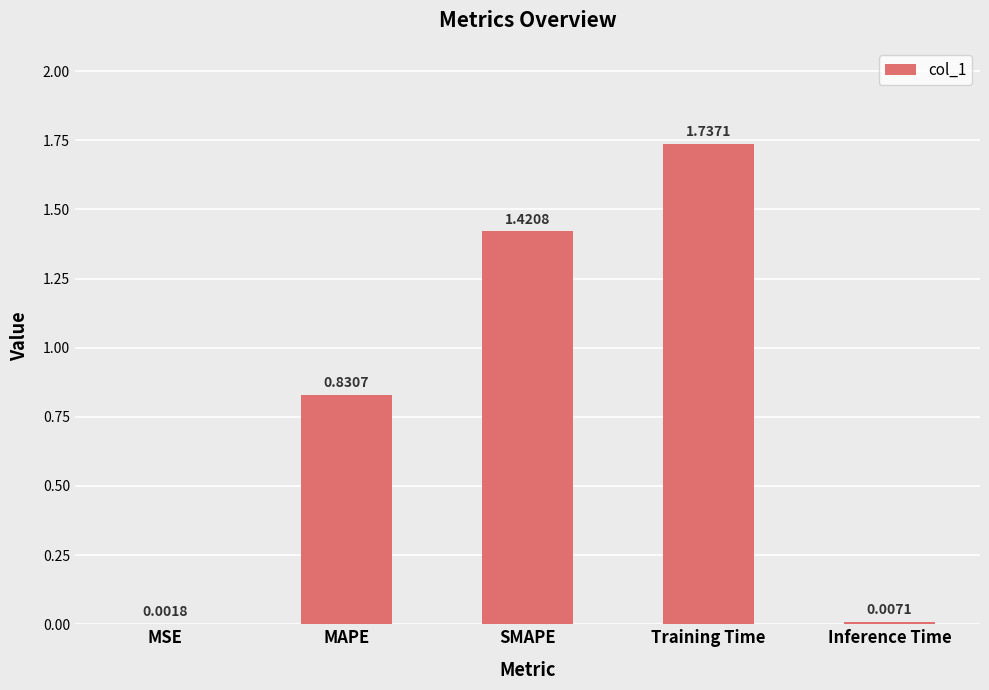

At which label is the value closest to 0?

MSE